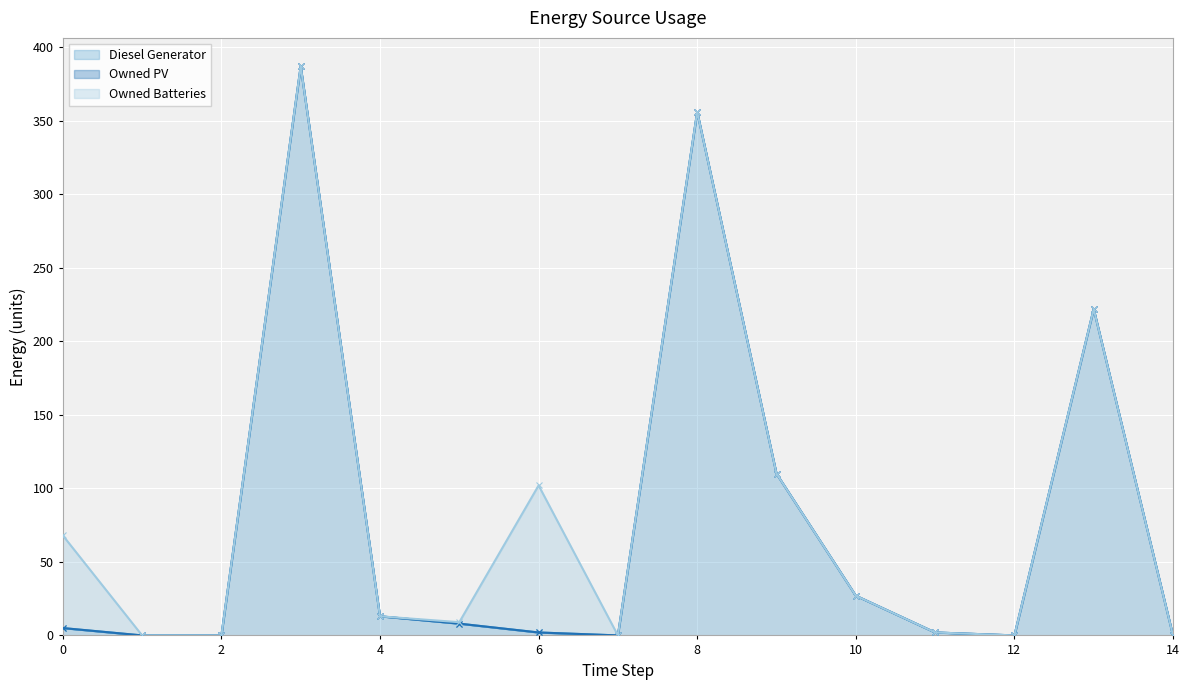

Does the chart display data point markers on the line(s)?

Yes